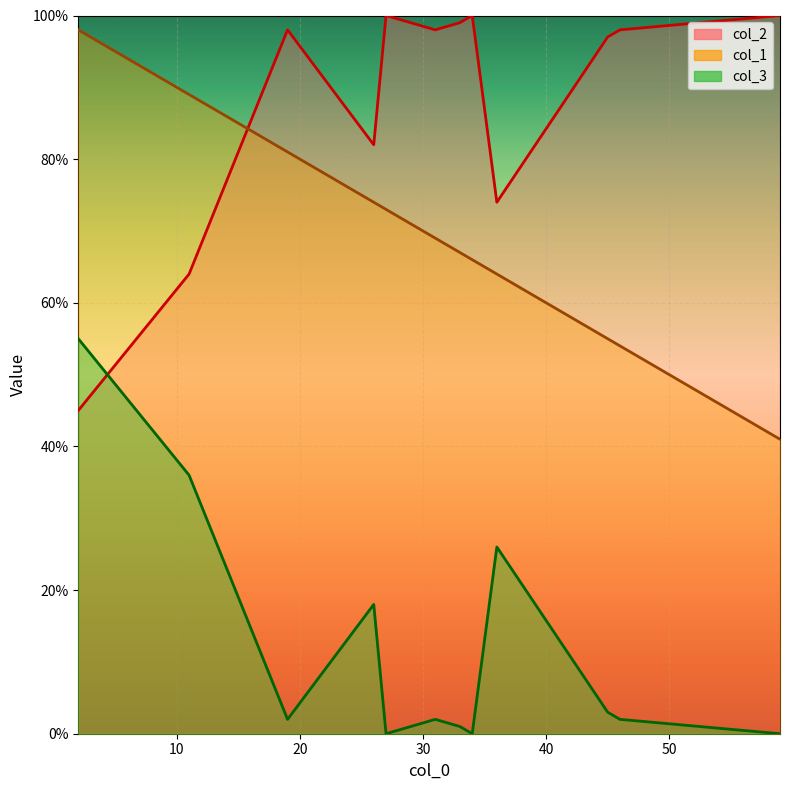

List the labels in order of col_2 value, smallest first.

2, 11, 36, 26, 45, 31, 46, 19, 33, 34, 59, 27